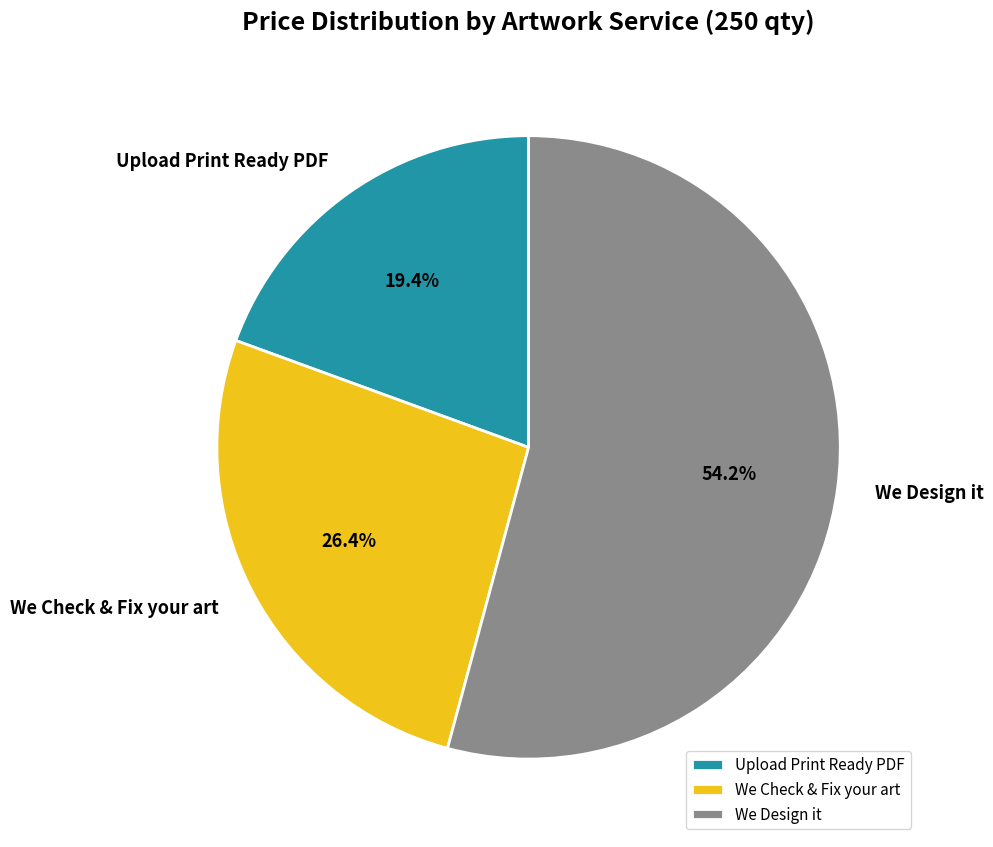

Does Upload Print Ready PDF represent more than half of the total?

No